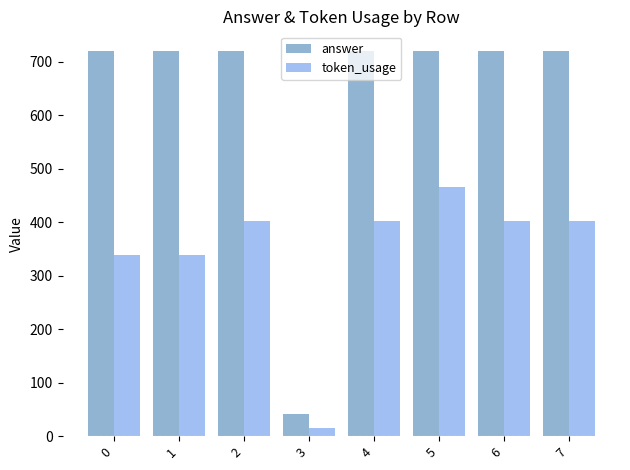

At which category is the sum across all series the highest?

5